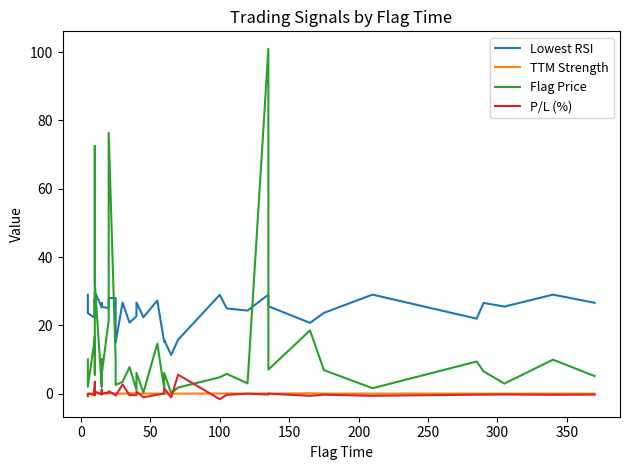

True or false: TTM Strength and Lowest RSI intersect in this chart.

False